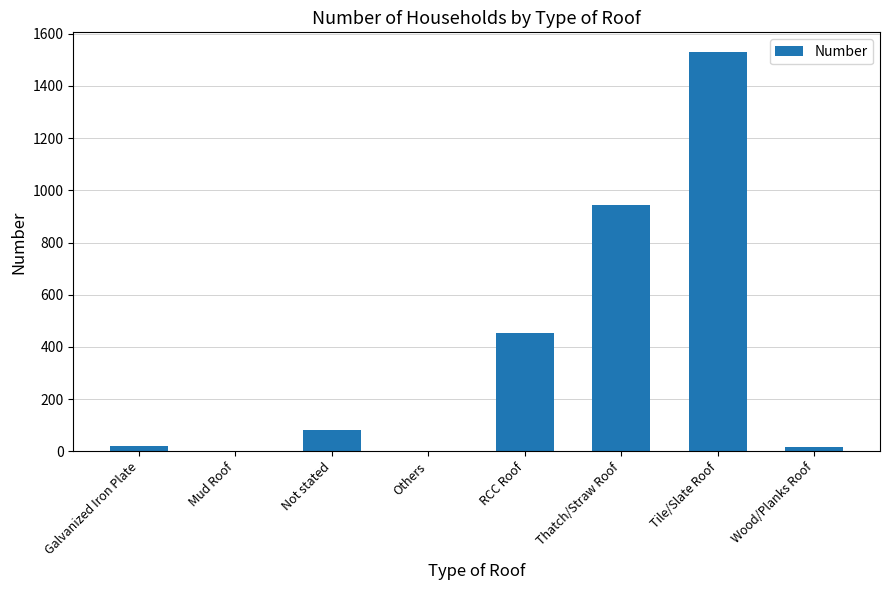

What is the change in value from Not stated to Tile/Slate Roof?

+1449